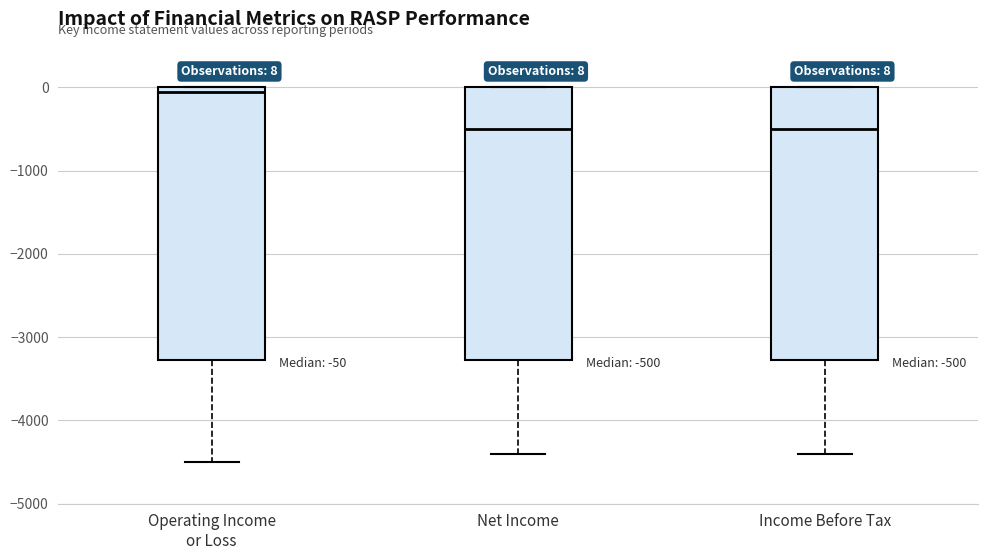

Which box has the highest median line?

Operating Income or Loss